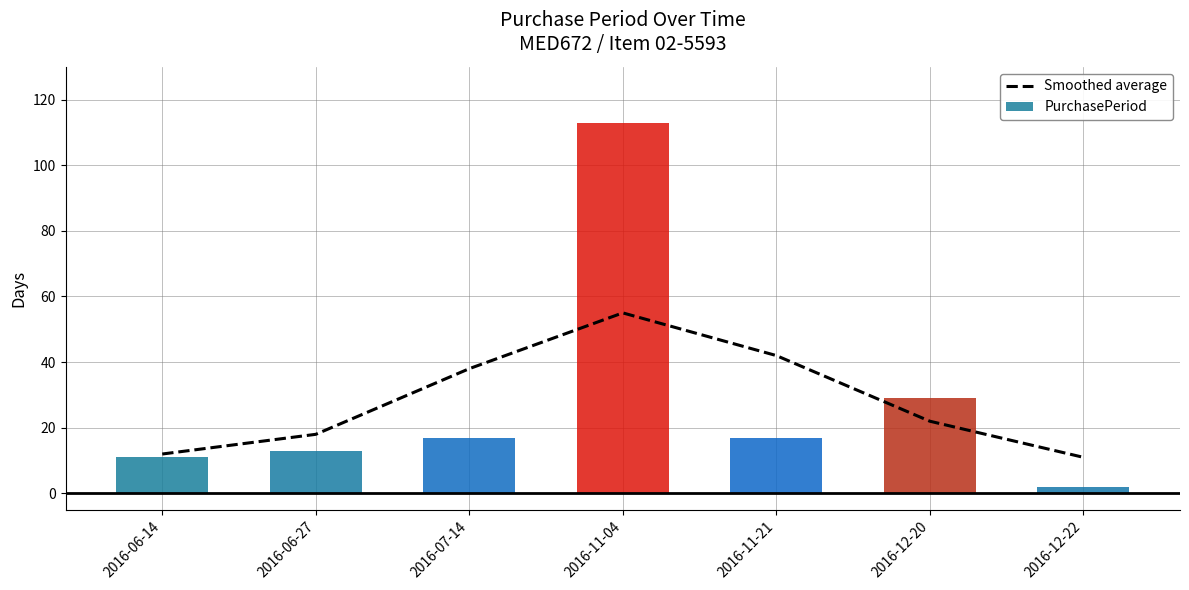

What is the value of the PurchasePeriod bar at the 2nd from the left?

13